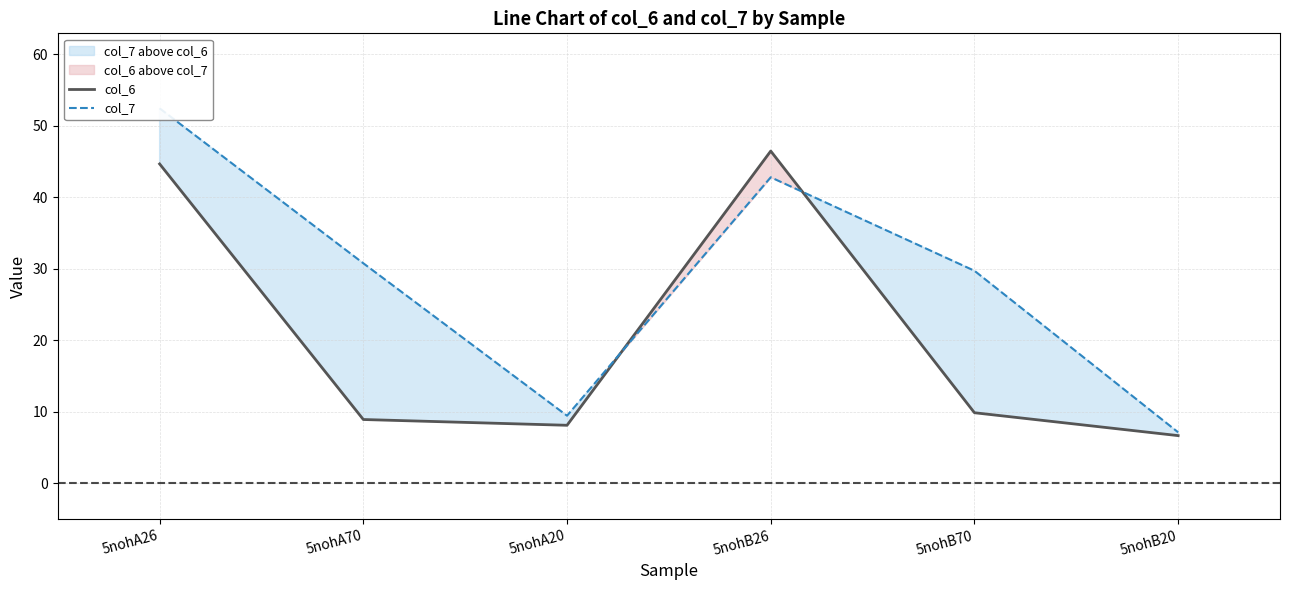

How many values in the col_7 series are below 30?

3